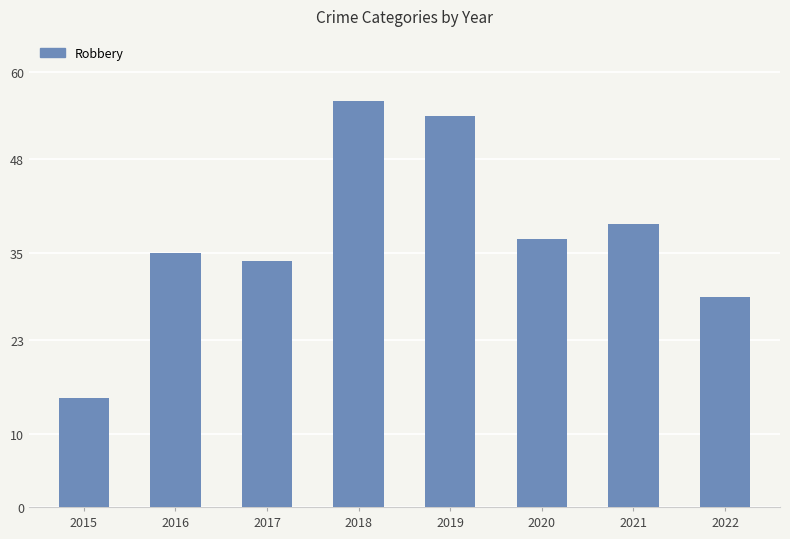

What is the sum of the values at 2016 and 2022?

64